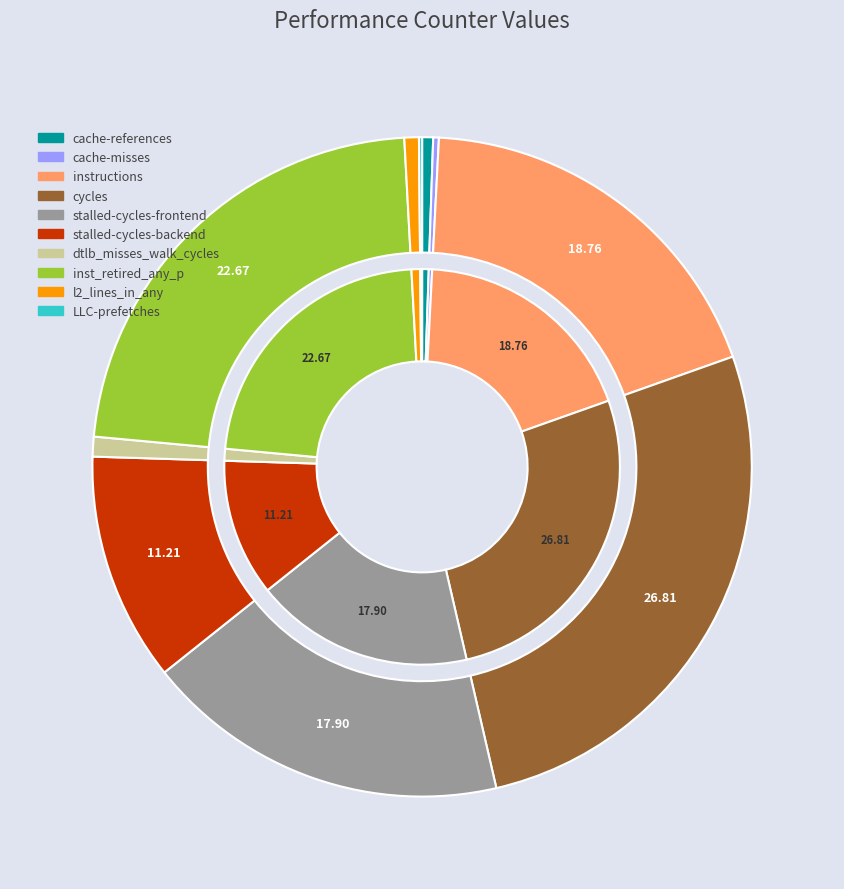

Is there any slice that represents more than half of the pie?

No